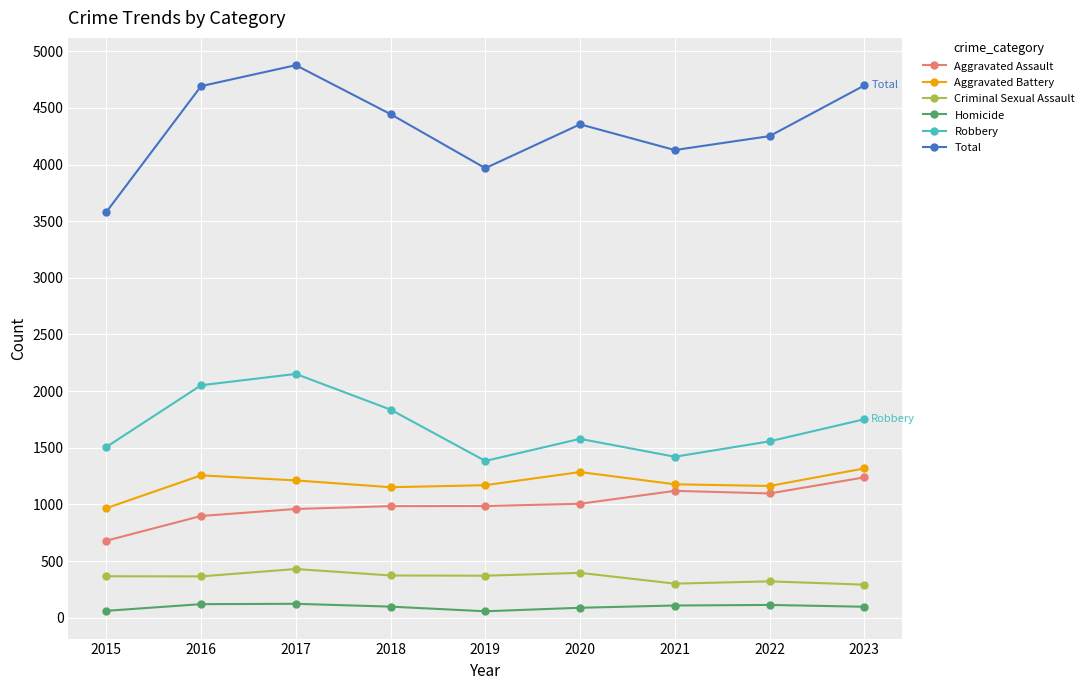

At which category is the sum across all series the highest?

2017